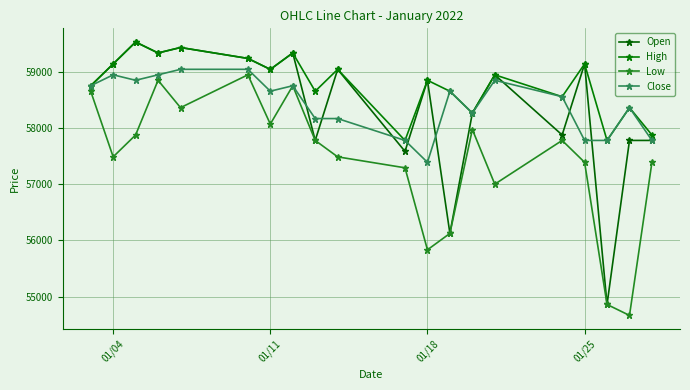

How many lines are shown in the chart?

4